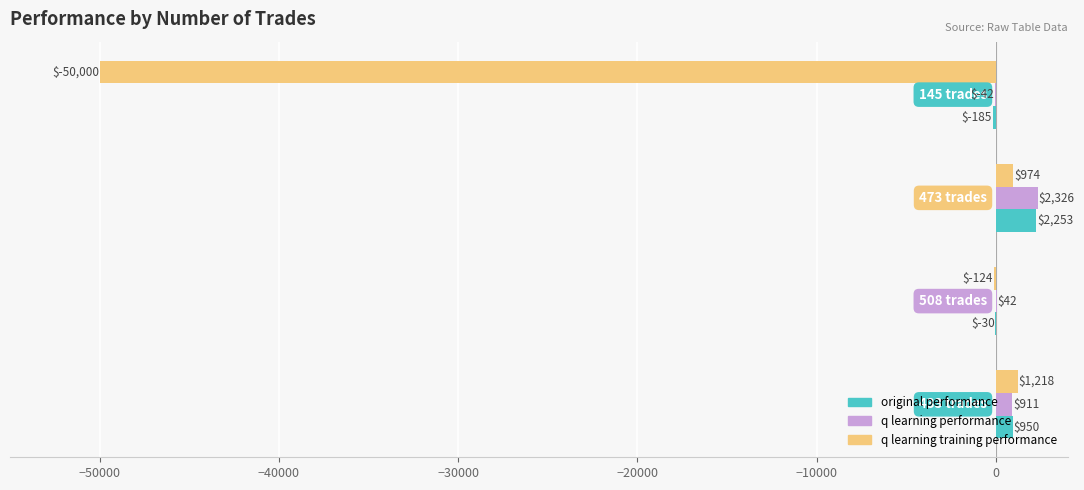

What is the greatest value displayed?

2325.9